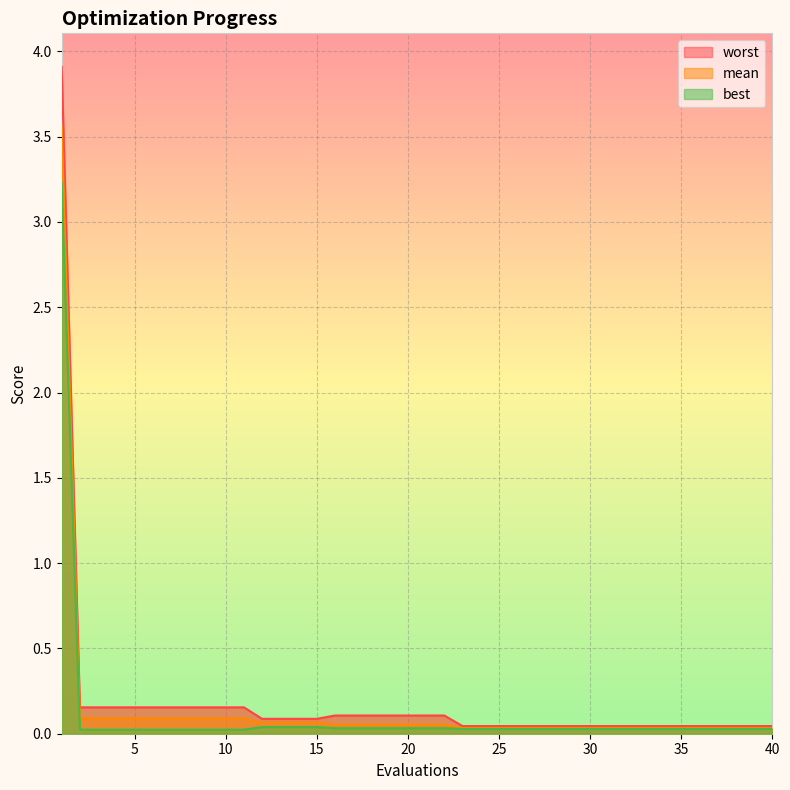

True or false: worst and mean intersect in this chart.

False